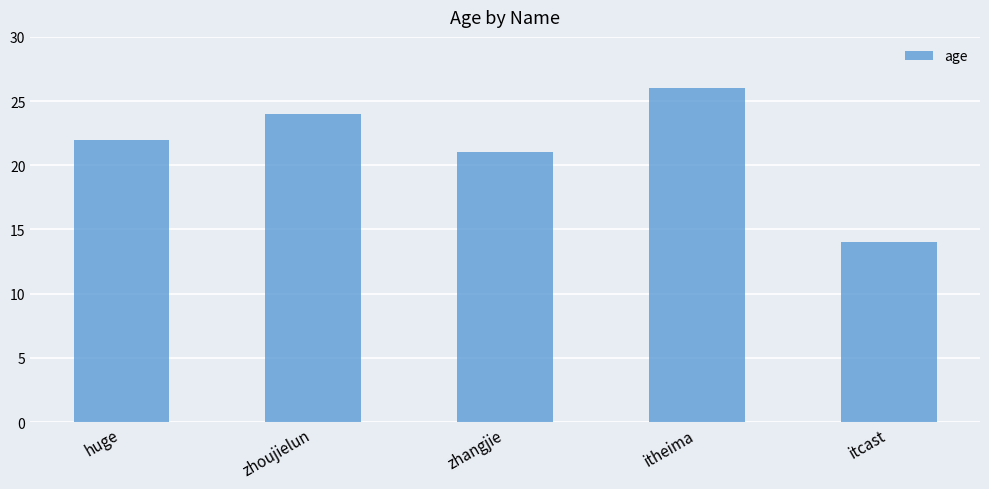

What is the difference between the maximum and minimum values?

12